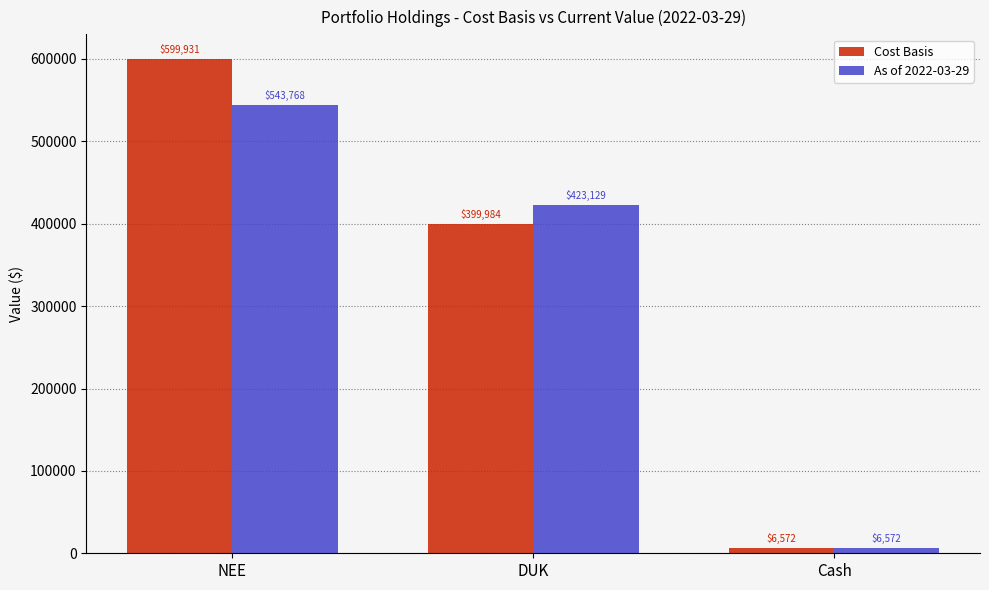

What is the average value of the As of 2022-03-29 series?

324489.5